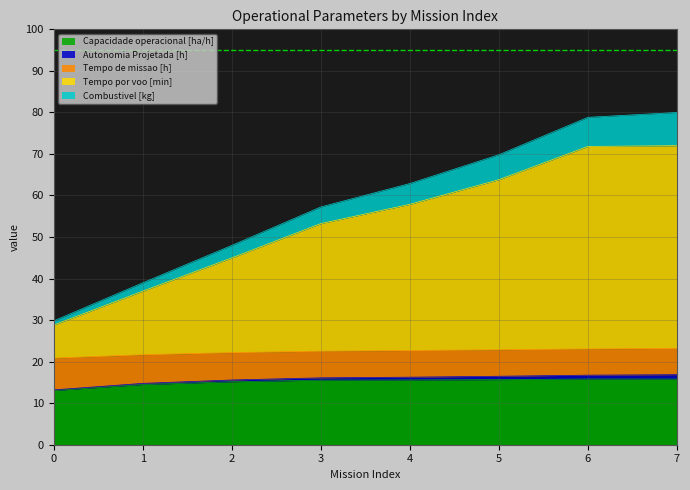

True or false: Autonomia Projetada [h] and Tempo por voo [min] cross at least once.

False